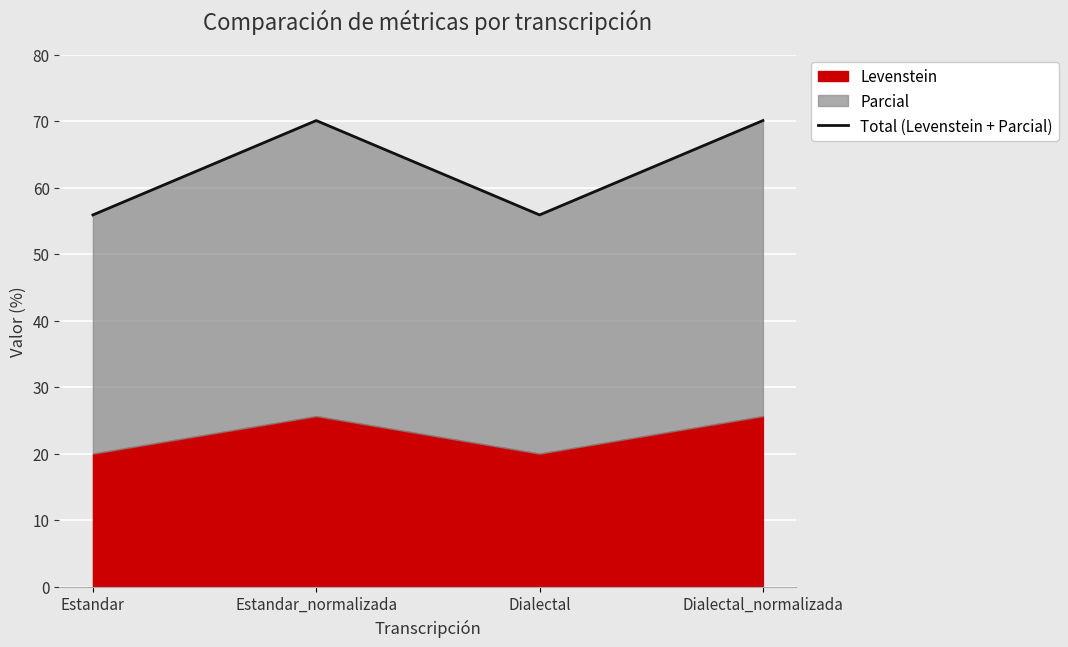

What is the sum of all values?

252.0